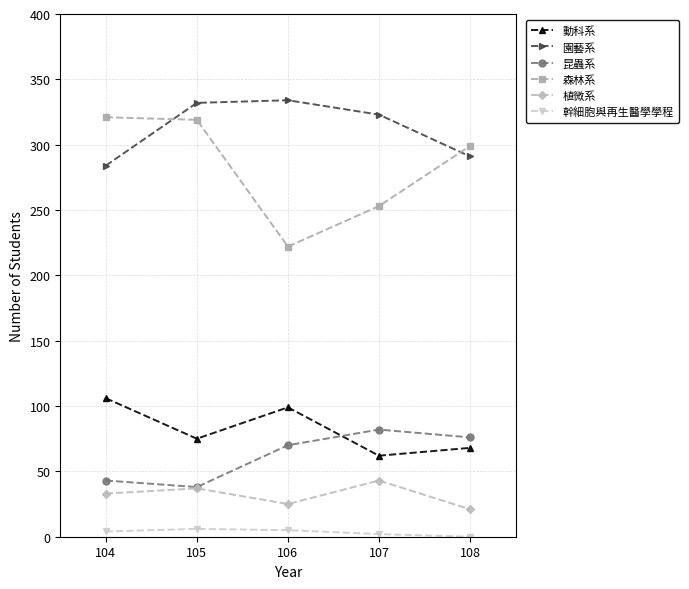

Is it true that 森林系 equals 321 at 104?

True